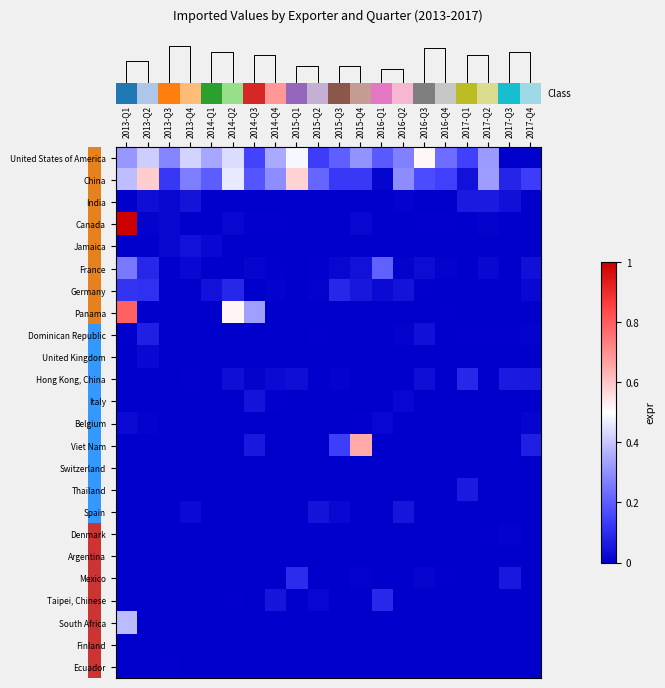

At how many categories does at least one series exceed 0?

20